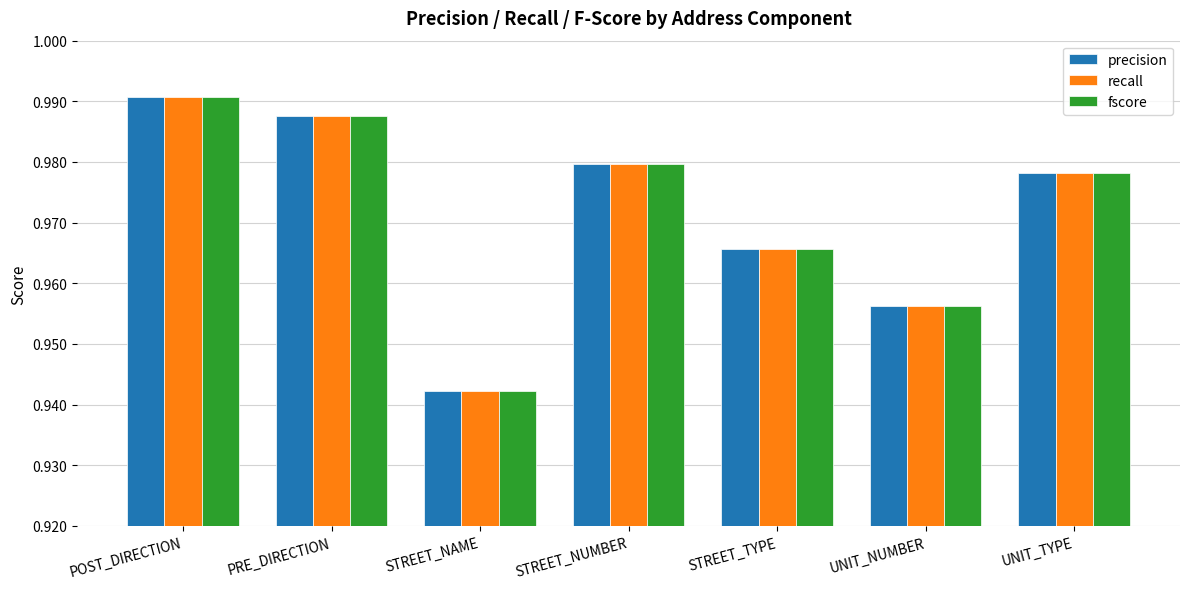

True or false: recall has a value of 1.7 at PRE_DIRECTION.

False